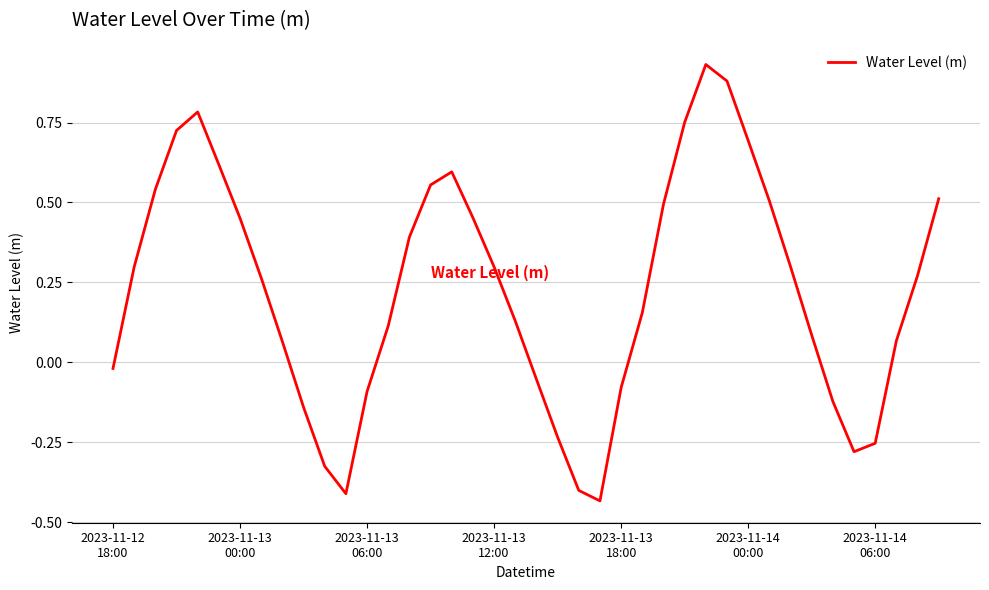

What is the difference between the maximum and minimum values?

1.4